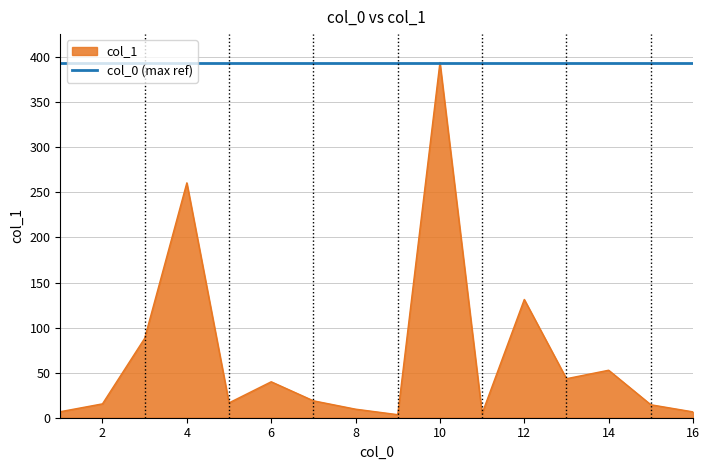

The chart shows a value of 88.1 at 3. True or false?

True